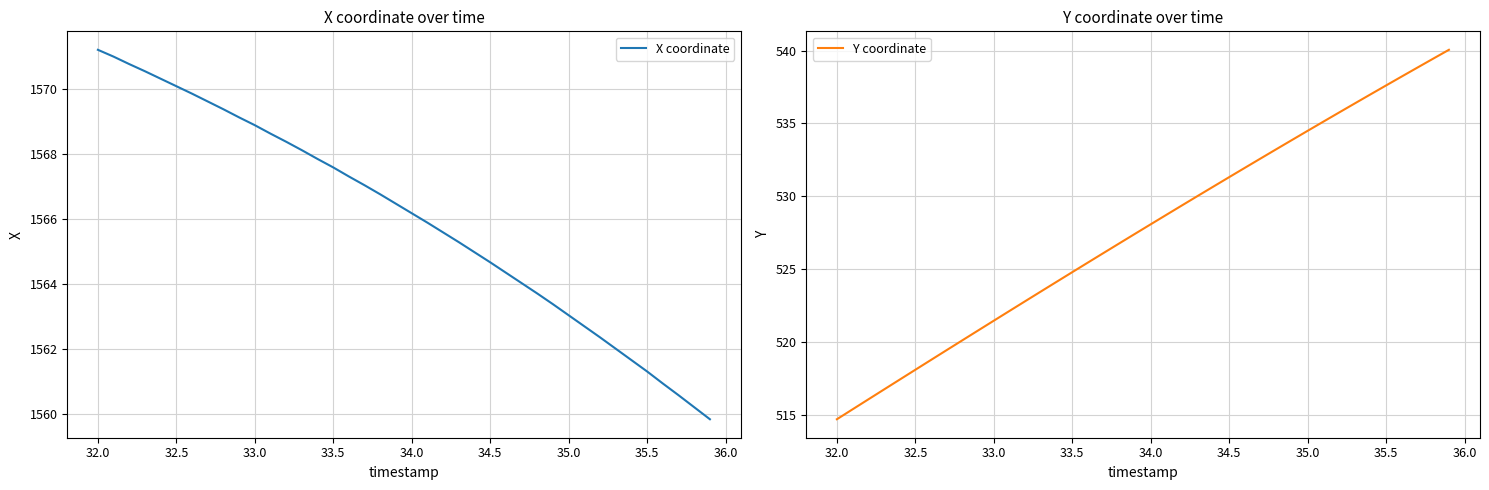

What is the highest value of the Y coordinate series?

540.1